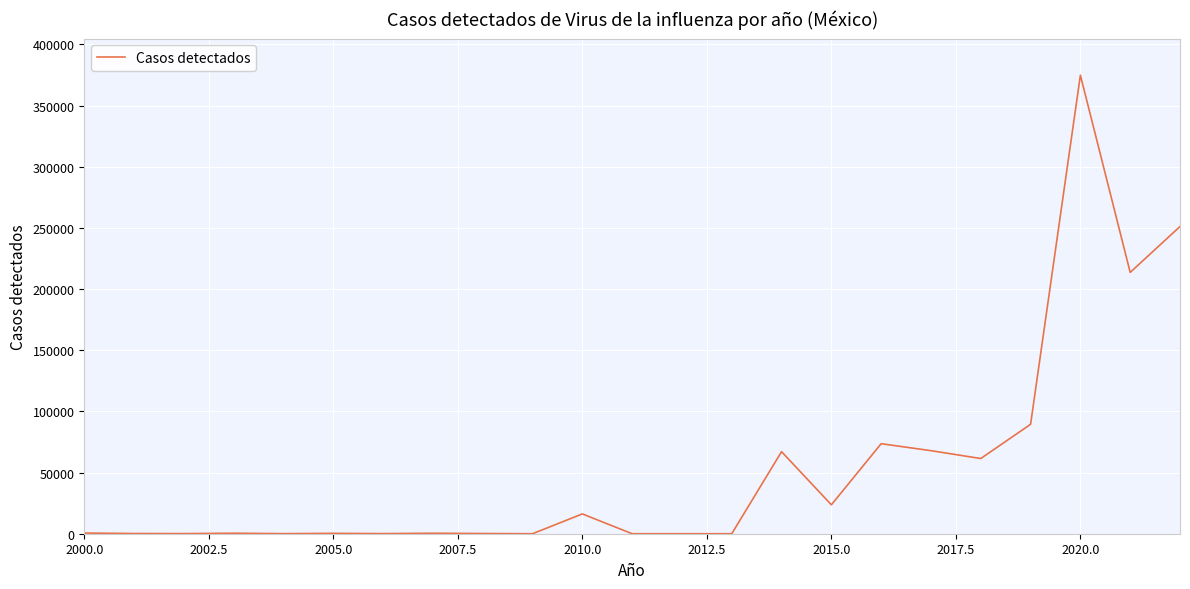

Does the chart display data point markers on the line(s)?

No